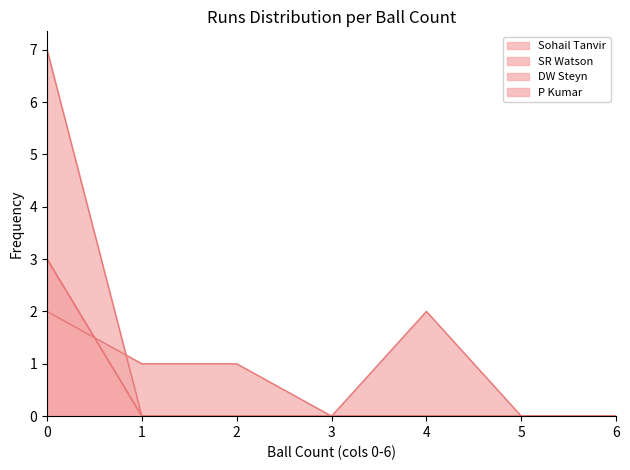

How many series are shown in this chart?

4